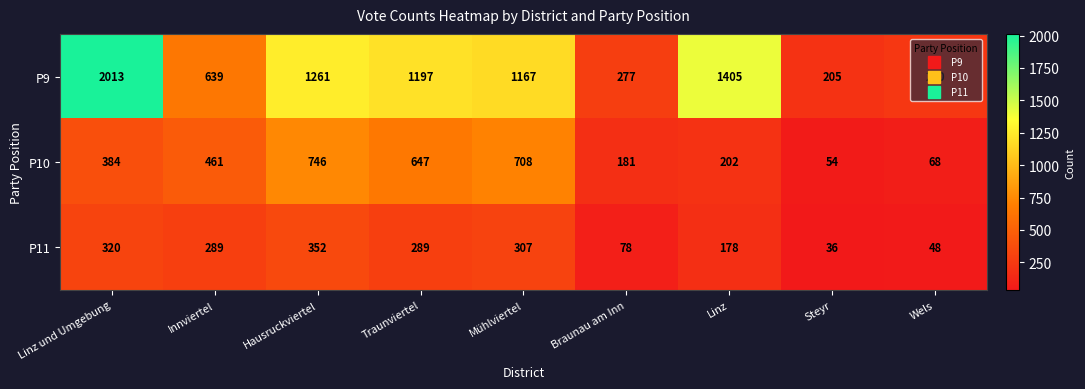

Is the value of P11 at Mühlviertel greater than the value of P9 at Innviertel?

No